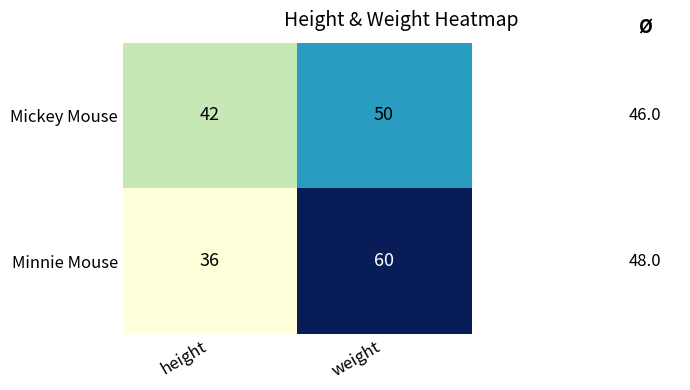

What is the sum of the Minnie Mouse values at height and weight?

96